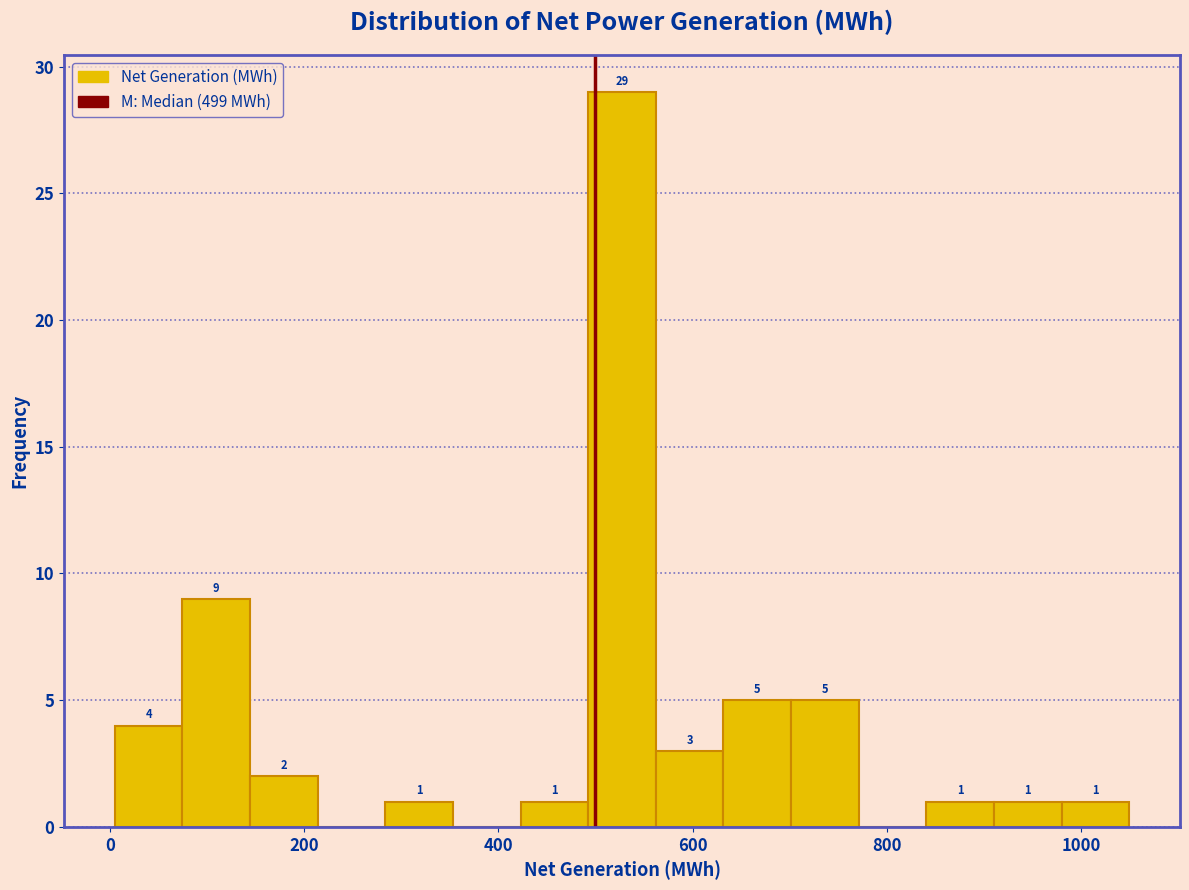

Around what value on the x-axis is the tallest bar? Give the approximate position of its centre, as read against the axis.

520